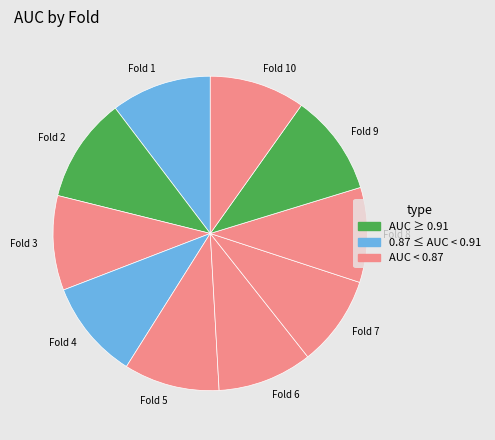

Is the sum of Fold 10 and Fold 5 greater than half?

No